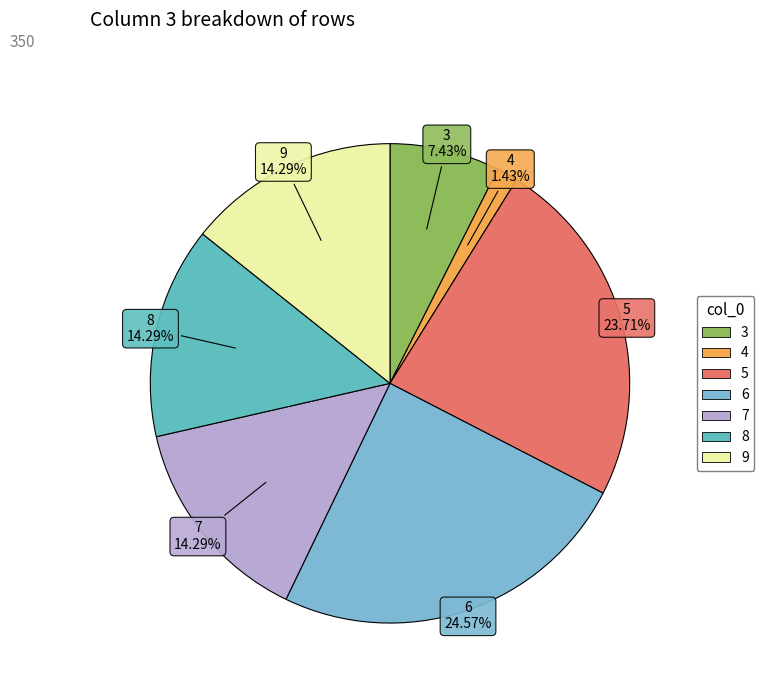

Is there a majority slice in this chart?

No